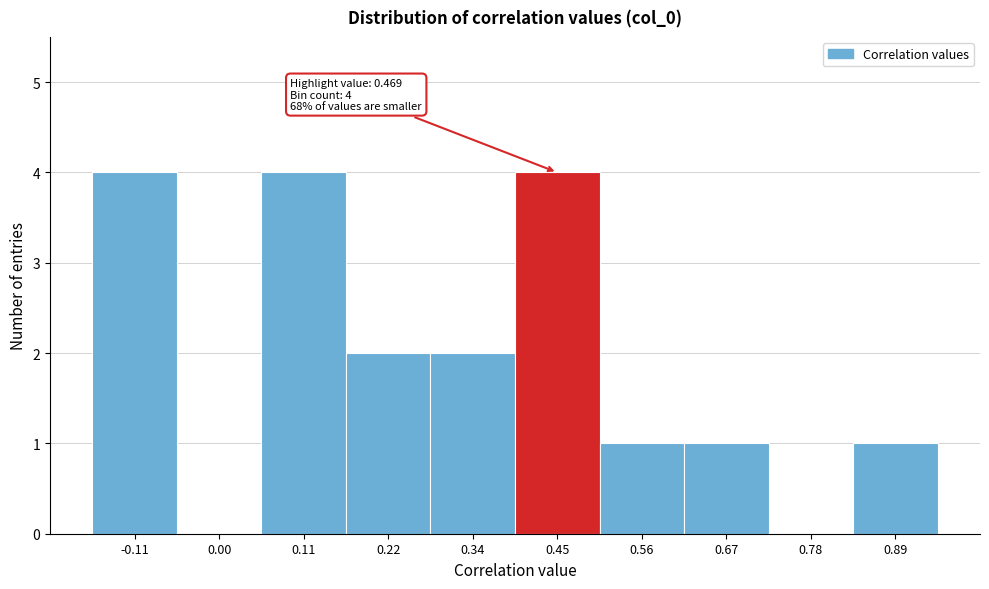

Reading left to right, what are all the values shown in this chart?

-0.11=4	0.00=0	0.11=4	0.22=2	0.34=2	0.45=4	0.56=1	0.67=1	0.78=0	0.89=1